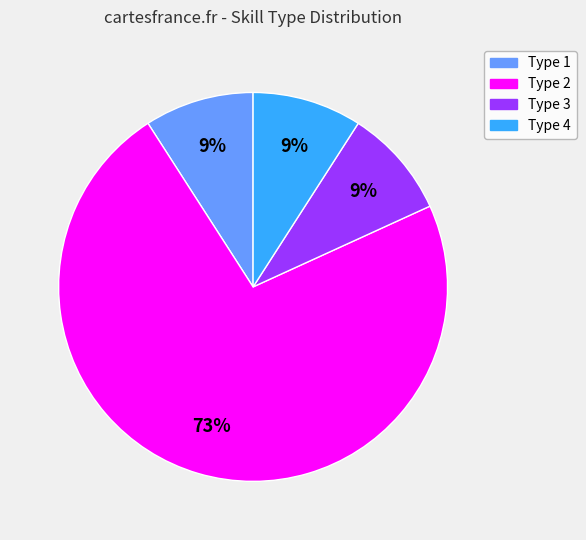

How many slices are in this pie chart?

4